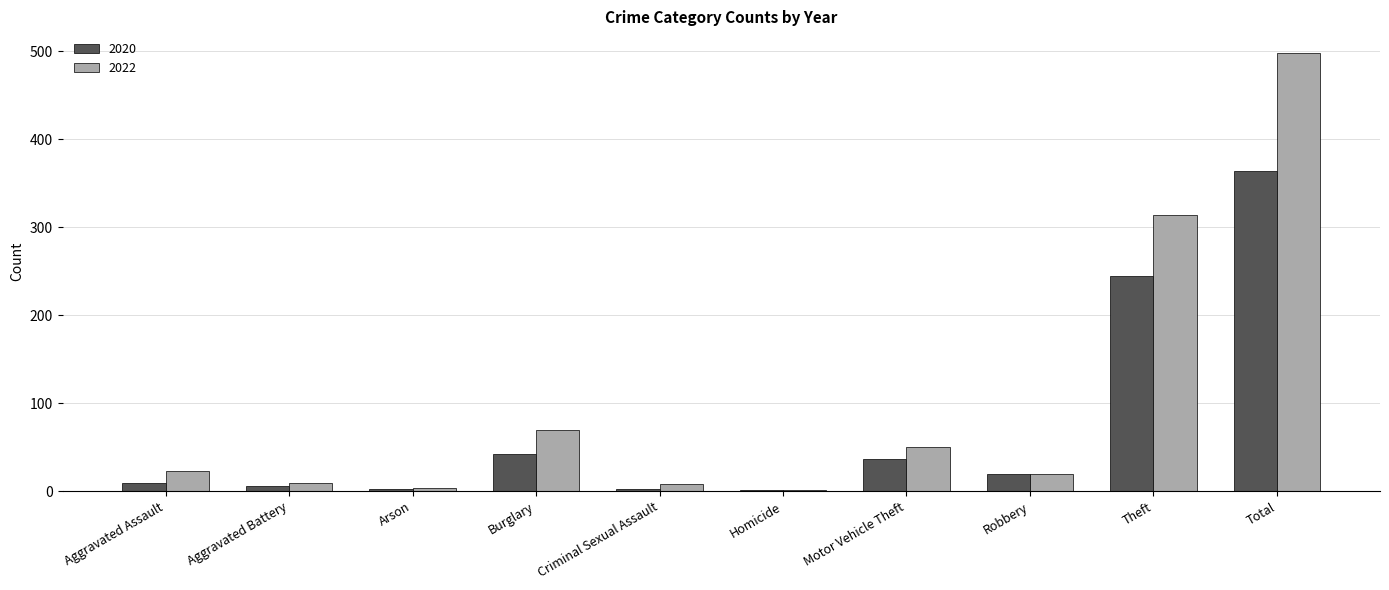

What is the sum of the 2020 values at Total and Robbery?

383